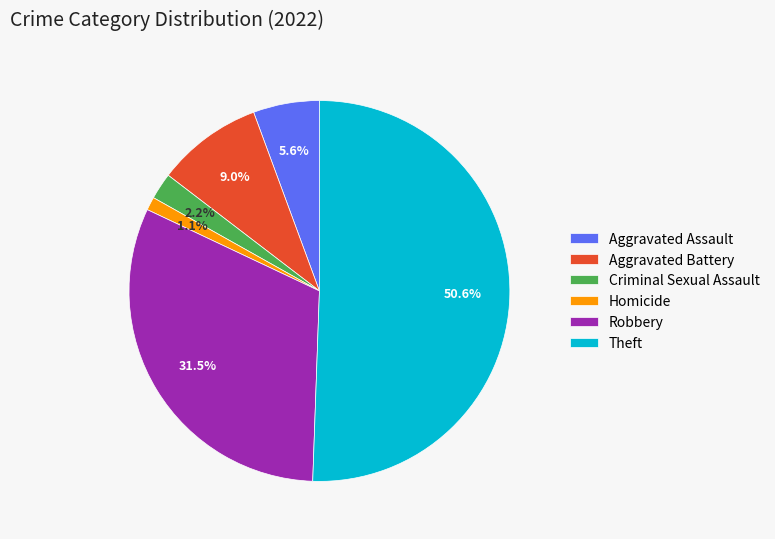

Do Robbery and Aggravated Battery together represent more than half of the pie?

No